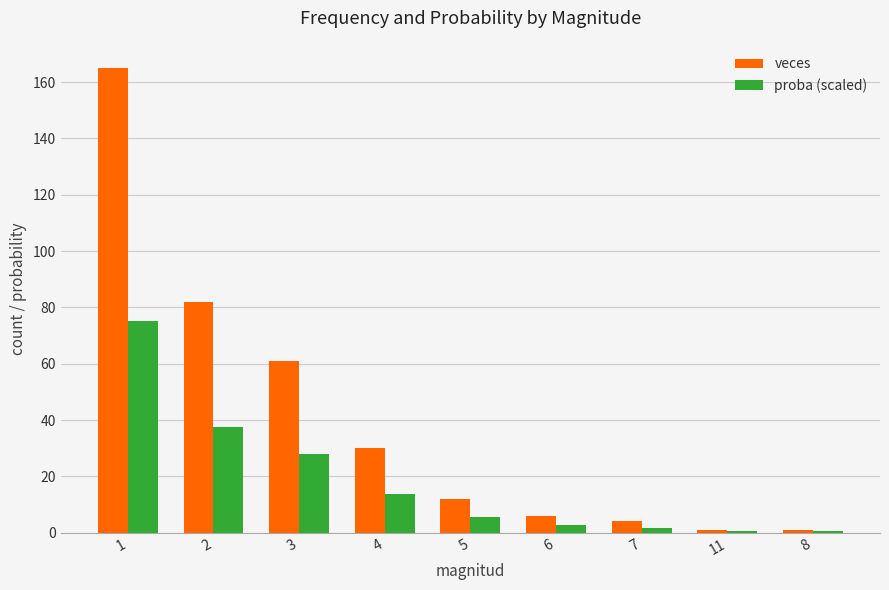

Reading left to right, what are all the values shown in this chart?

veces: 165.0	82.0	61.0	30.0	12.0	6.0	4.0	1.0	1.0
proba (scaled): 75.2	37.4	27.8	13.7	5.5	2.7	1.8	0.5	0.5